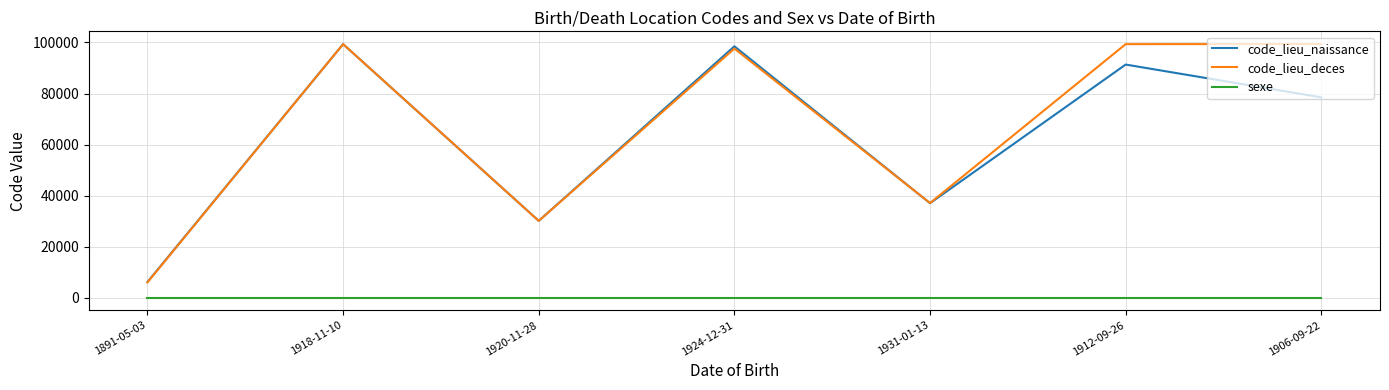

Which series has the widest spread of values?

code_lieu_deces